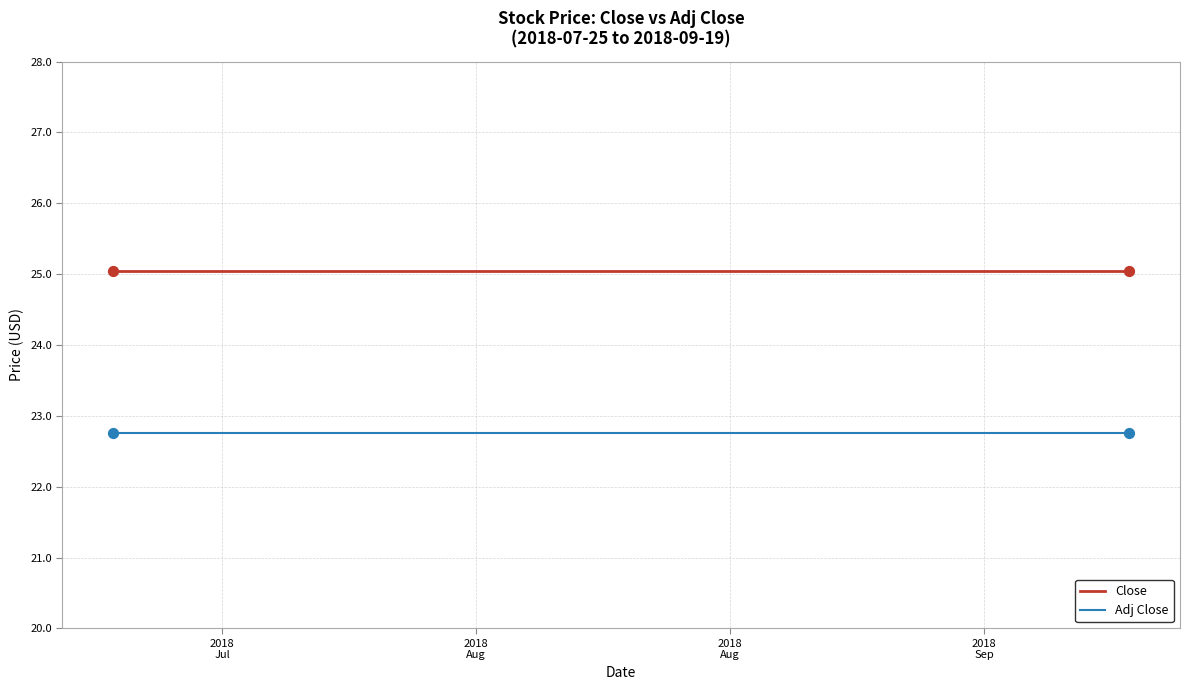

At how many categories does at least one series exceed 23?

40